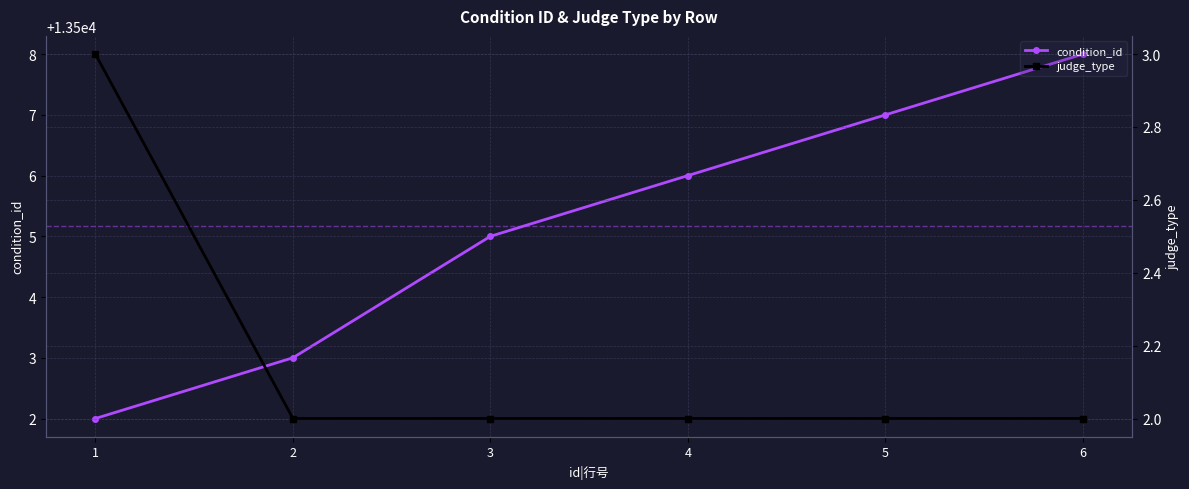

True or false: judge_type and condition_id intersect in this chart.

False